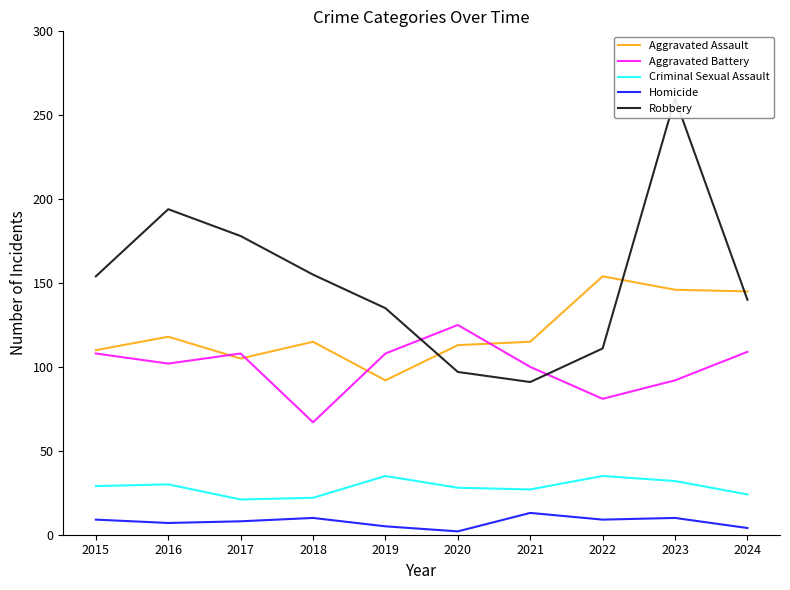

In Homicide, how many points are higher than both neighbors (excluding endpoints)?

3